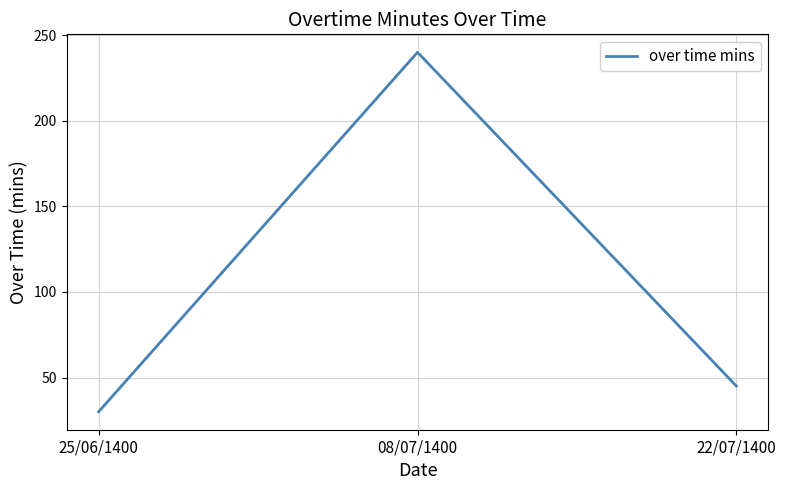

Which has a higher value, 08/07/1400 or 22/07/1400?

08/07/1400